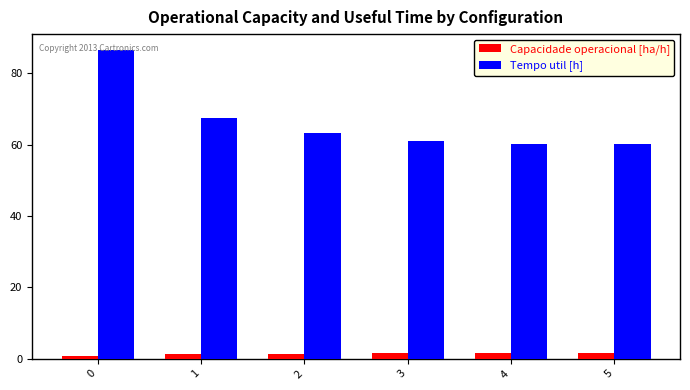

Which series has the widest spread of values?

Tempo util [h]